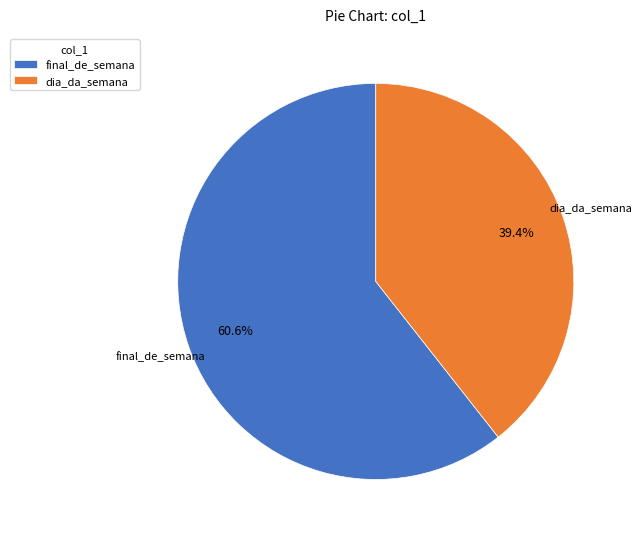

What is the smallest slice in the pie chart?

dia_da_semana